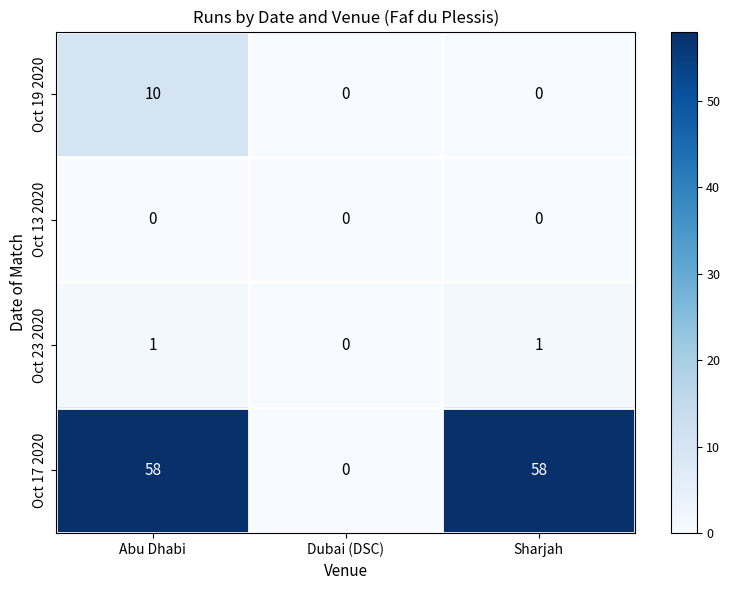

Reading left to right, list all the values displayed in this chart.

Oct 19 2020: Abu Dhabi=10	Dubai (DSC)=0	Sharjah=0
Oct 13 2020: Abu Dhabi=0	Dubai (DSC)=0	Sharjah=0
Oct 23 2020: Abu Dhabi=1	Dubai (DSC)=0	Sharjah=1
Oct 17 2020: Abu Dhabi=58	Dubai (DSC)=0	Sharjah=58